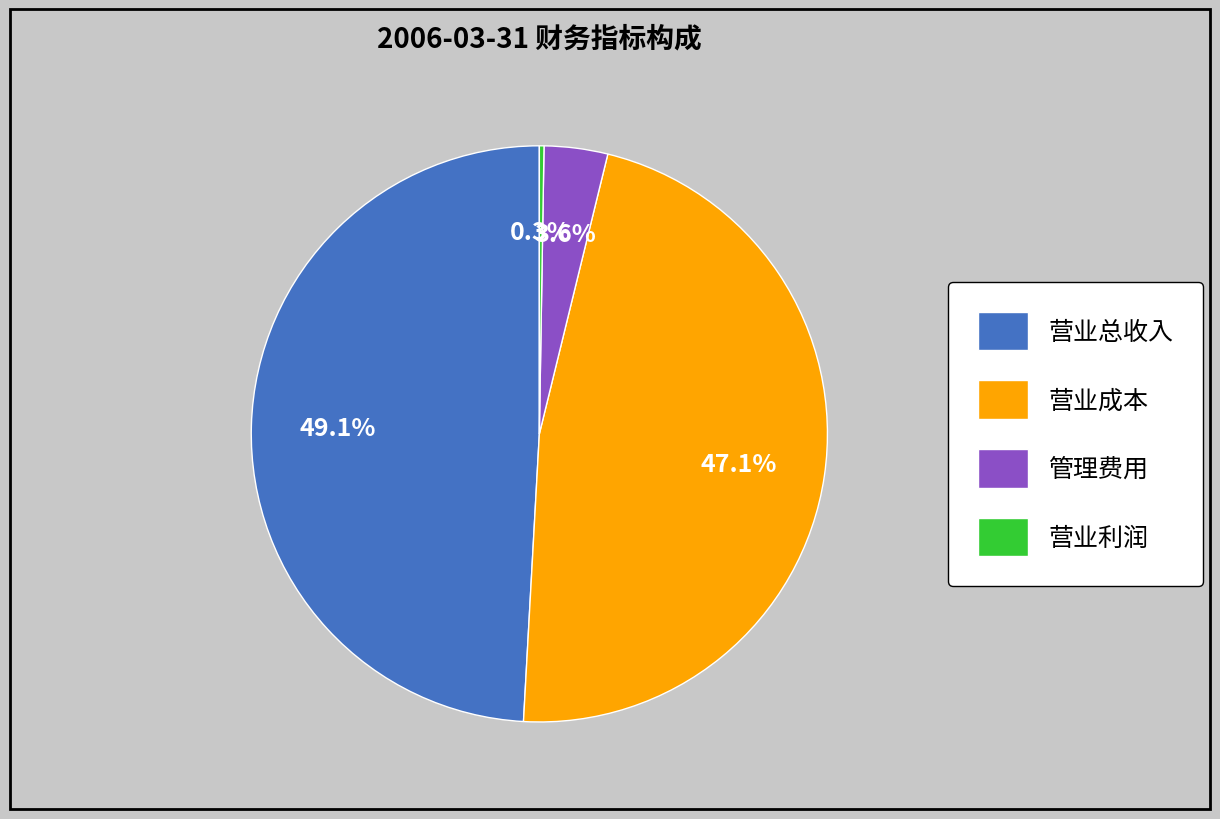

Which slice is the largest?

营业总收入